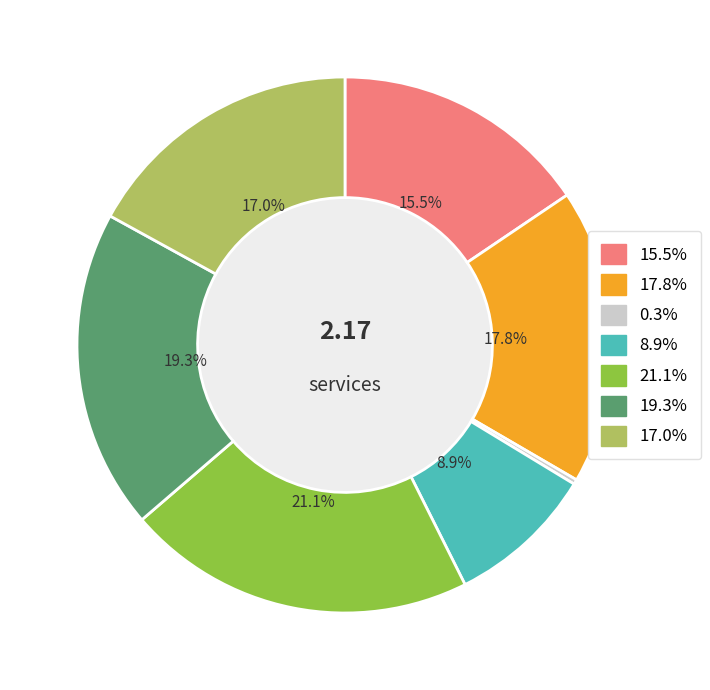

Is there a majority slice in this chart?

No